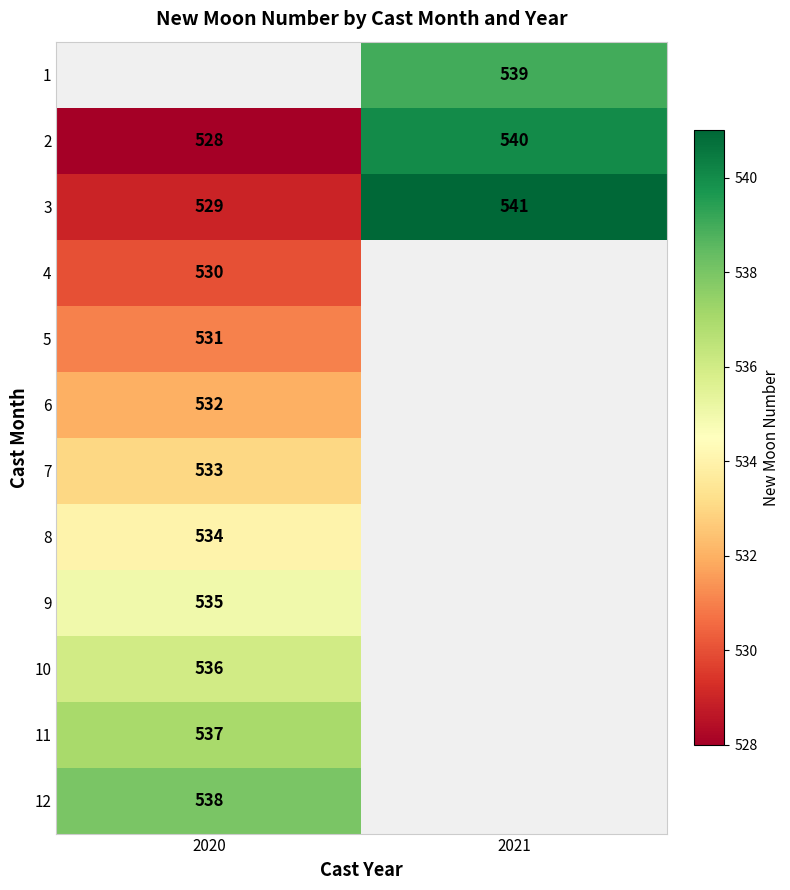

The value of 4 at 2020 is 107.6. True or false?

False